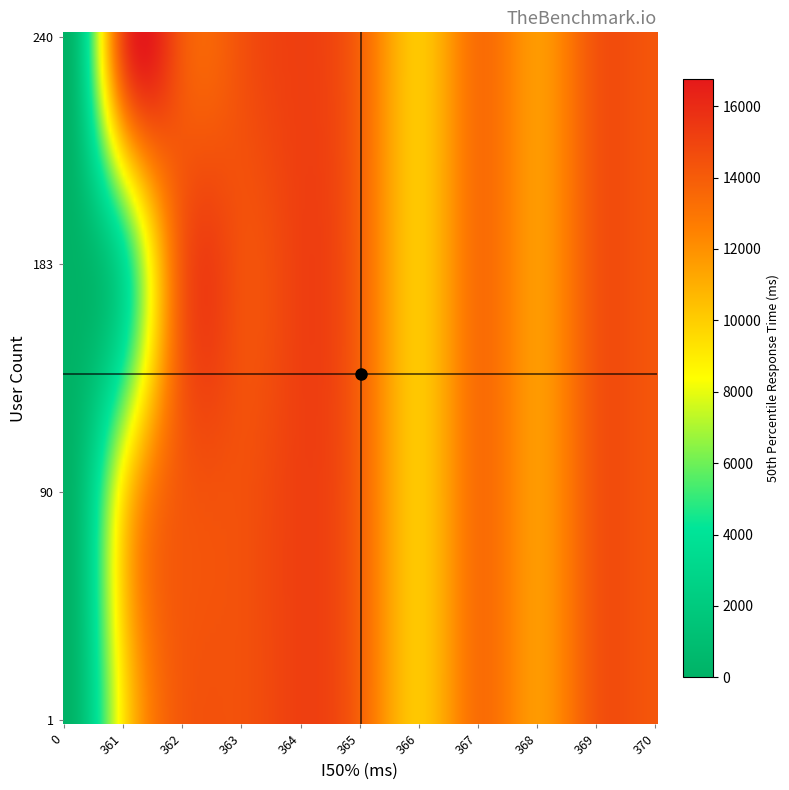

What is the greatest value displayed?

14512